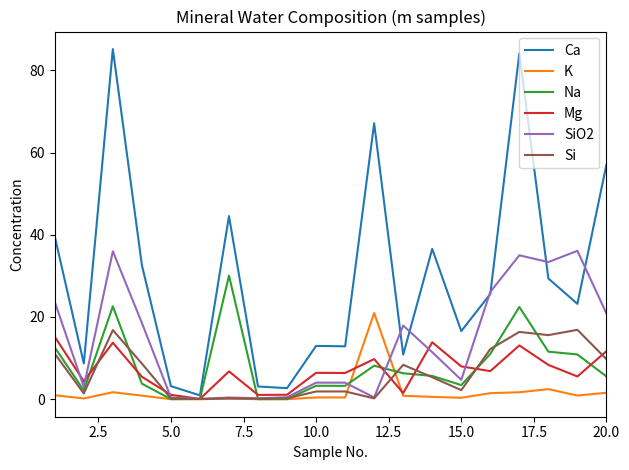

Which series has the largest range (max minus min)?

Ca